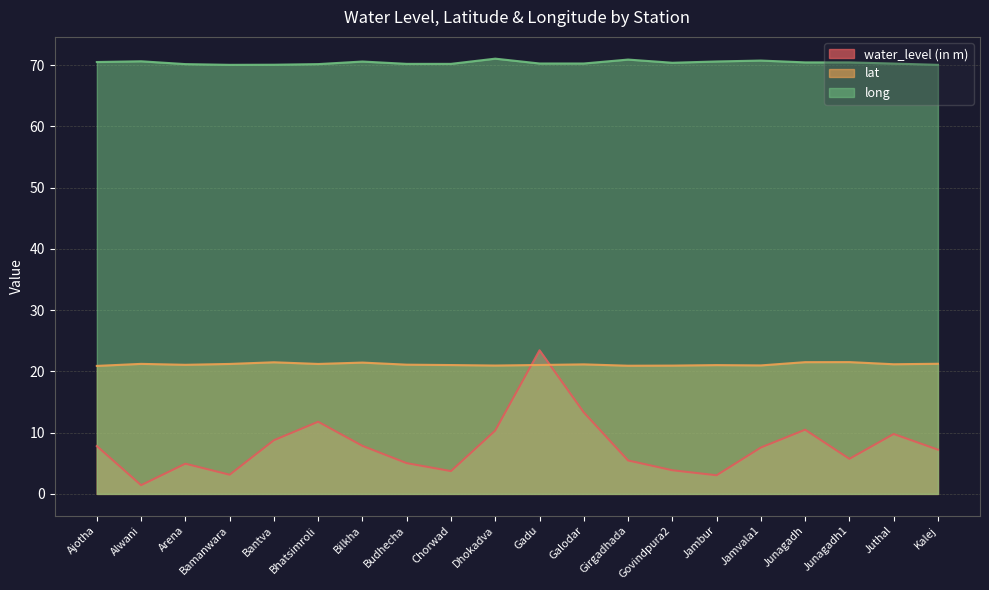

Reading right to left, what are all the values shown in this chart?

water_level (in m): Kalej=7.2	Juthal=9.8	Junagadh1=5.7	Junagadh=10.5	Jamvala1=7.6	Jambur=3.0	Govindpura2=3.9	Girgadhada=5.5	Galodar=13.3	Gadu=23.4	Dhokadva=10.3	Chorwad=3.7	Budhecha=5.0	Bilkha=7.8	Bhatsimroli=11.8	Bantva=8.8	Bamanwara=3.1	Arena=4.9	Alwani=1.4	Ajotha=7.8
lat: Kalej=21.2	Juthal=21.2	Junagadh1=21.5	Junagadh=21.5	Jamvala1=21.0	Jambur=21.0	Govindpura2=20.9	Girgadhada=20.9	Galodar=21.1	Gadu=21.1	Dhokadva=21.0	Chorwad=21.0	Budhecha=21.1	Bilkha=21.4	Bhatsimroli=21.2	Bantva=21.5	Bamanwara=21.2	Arena=21.1	Alwani=21.2	Ajotha=20.9
long: Kalej=70.1	Juthal=70.3	Junagadh1=70.5	Junagadh=70.5	Jamvala1=70.8	Jambur=70.6	Govindpura2=70.4	Girgadhada=70.9	Galodar=70.3	Gadu=70.3	Dhokadva=71.1	Chorwad=70.2	Budhecha=70.2	Bilkha=70.6	Bhatsimroli=70.2	Bantva=70.1	Bamanwara=70.1	Arena=70.2	Alwani=70.6	Ajotha=70.5